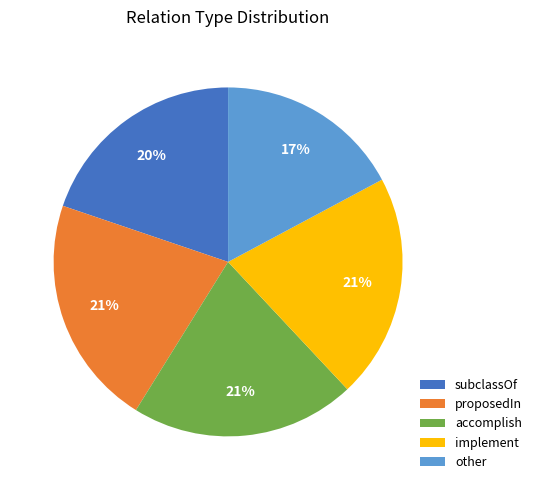

What percentage is the accomplish slice, to the nearest percent?

21%